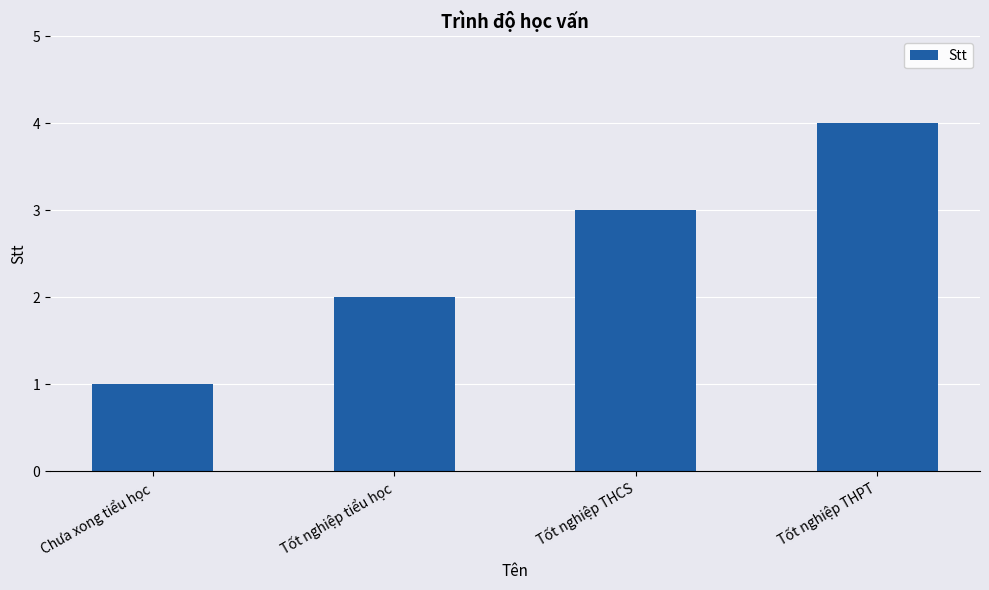

What position from the right is Chưa xong tiểu học?

4